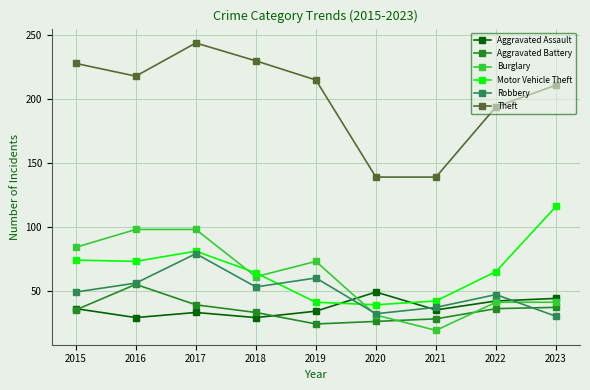

True or false: Aggravated Battery and Motor Vehicle Theft intersect in this chart.

False